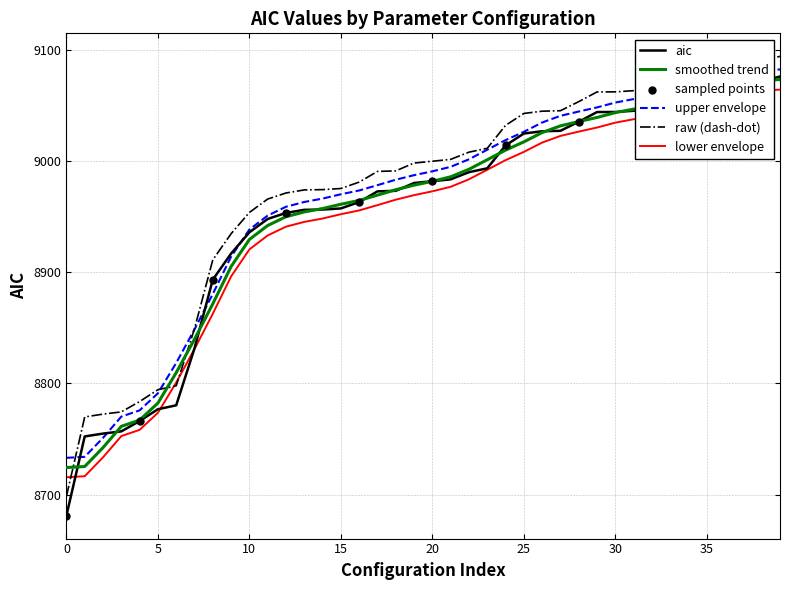

Which series has the largest range (max minus min)?

raw (dash-dot)